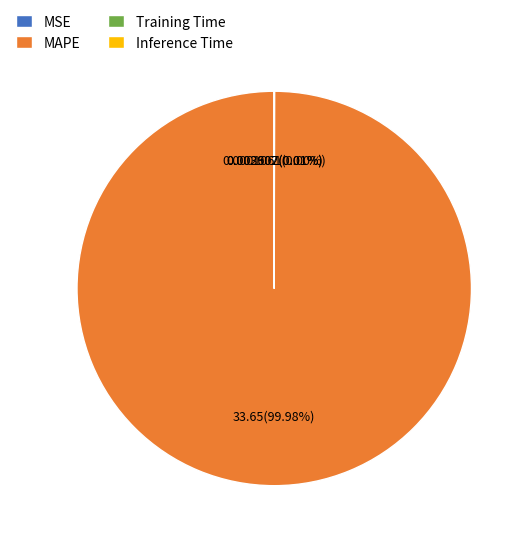

What is the majority slice?

MAPE